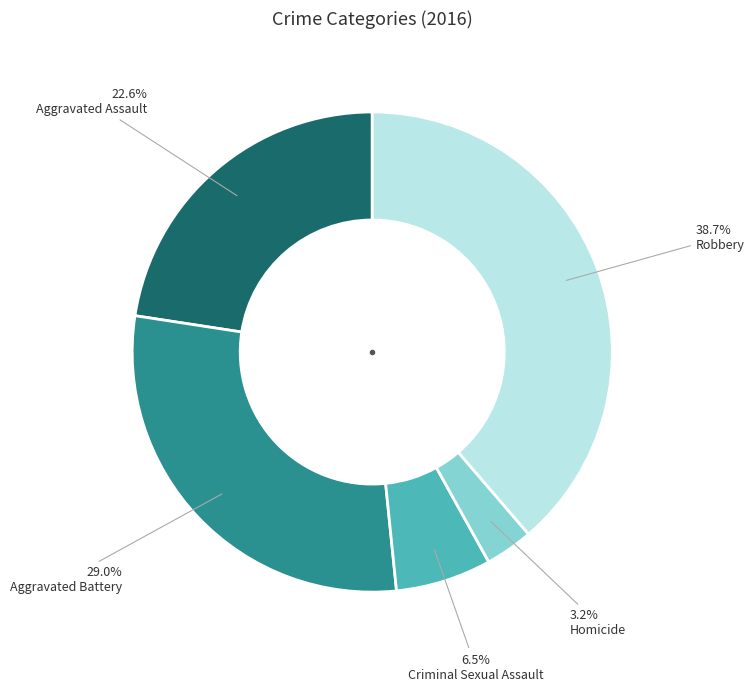

Is Criminal Sexual Assault the majority of the pie?

No